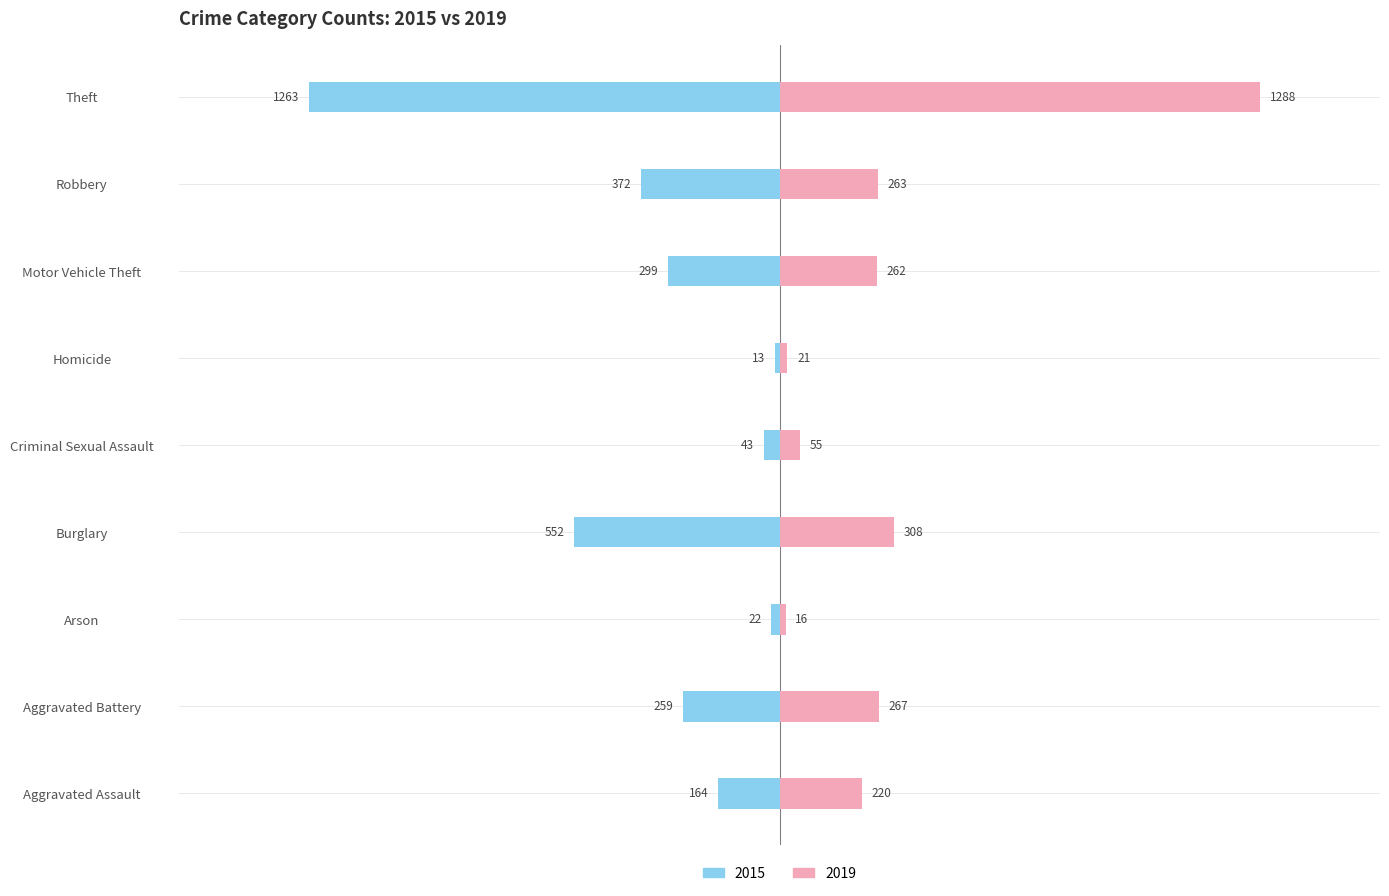

List the series in order of their peak value, highest first.

2019, 2015